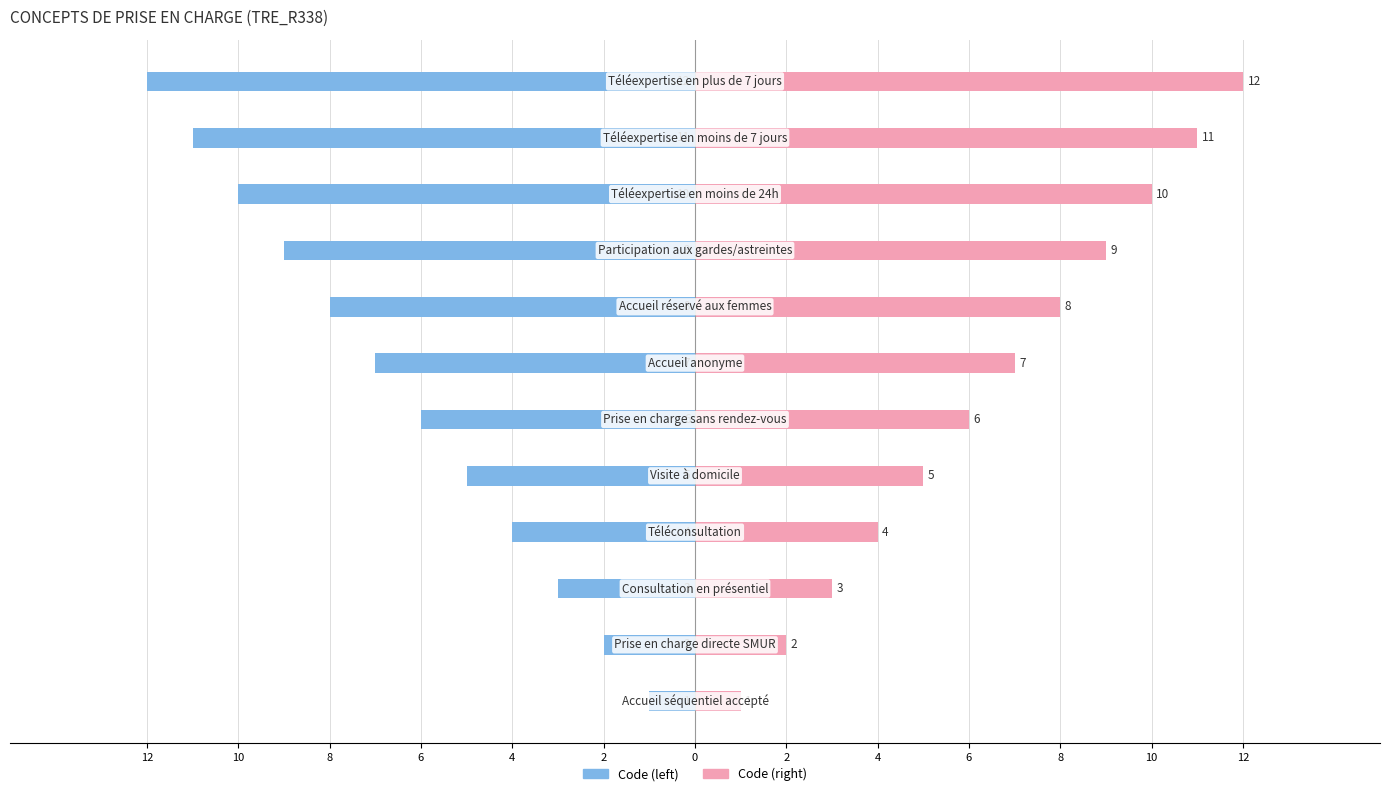

How many values in the Code (right) series are below 7?

6